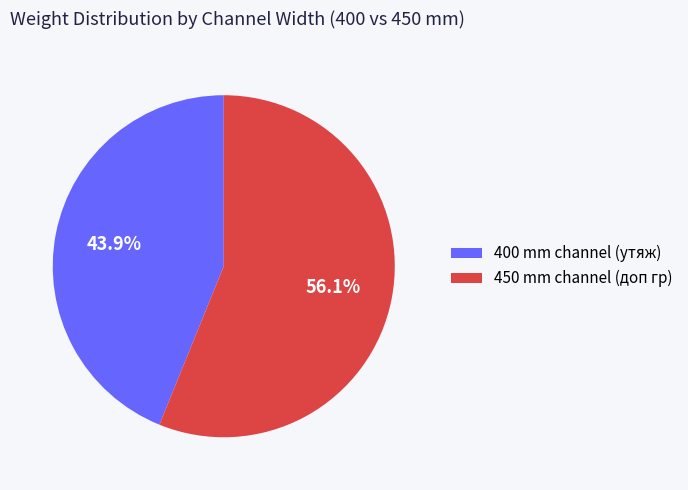

Is the sum of 450 mm channel (доп гр) and 400 mm channel (утяж) greater than half?

Yes